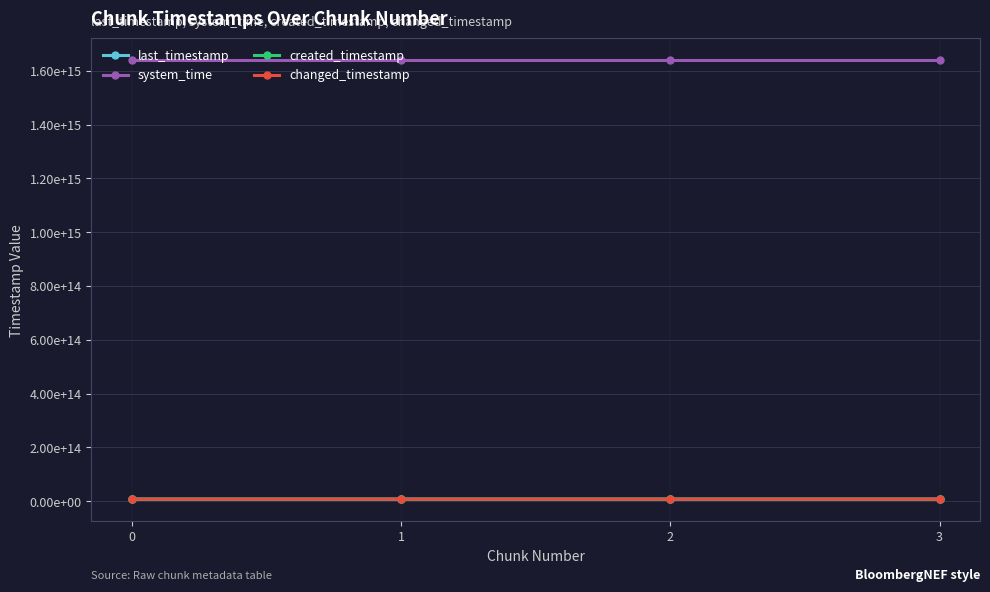

List the series in order of their peak value, highest first.

system_time, last_timestamp, changed_timestamp, created_timestamp